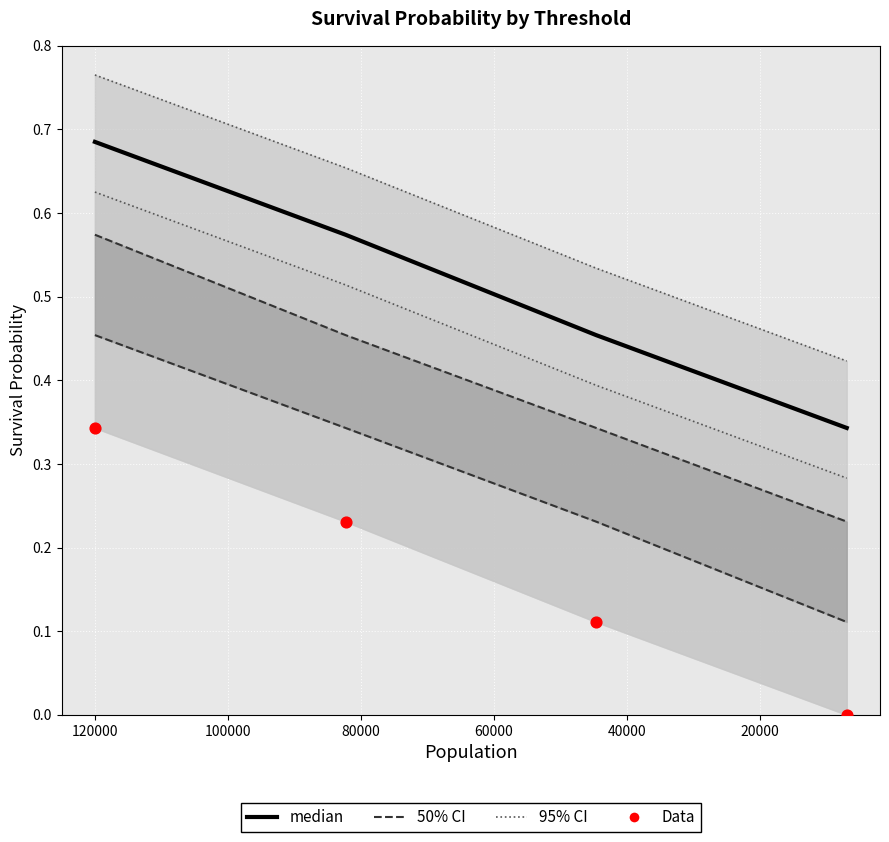

Is the value of median at 20000 greater than the value of 95% CI at 60000?

Yes